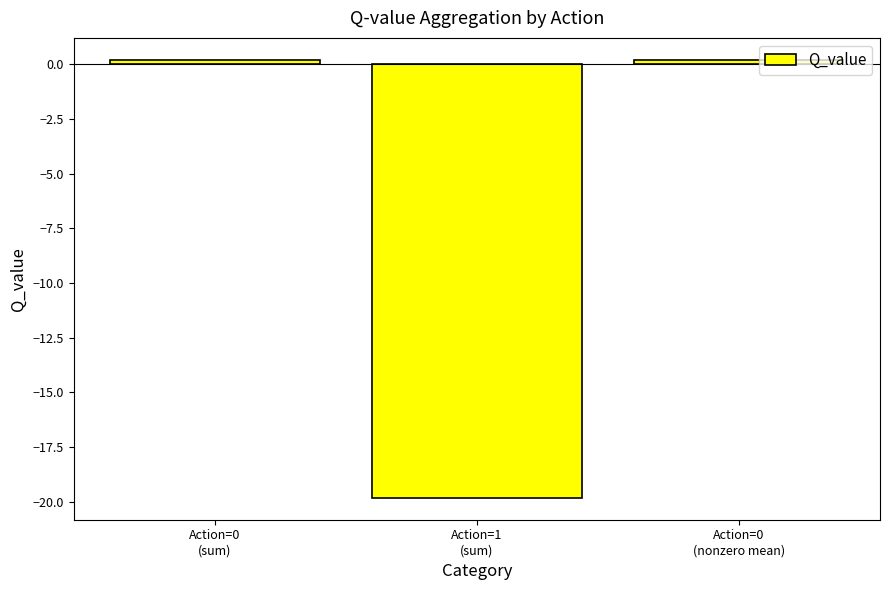

How many data points are less than 0?

1